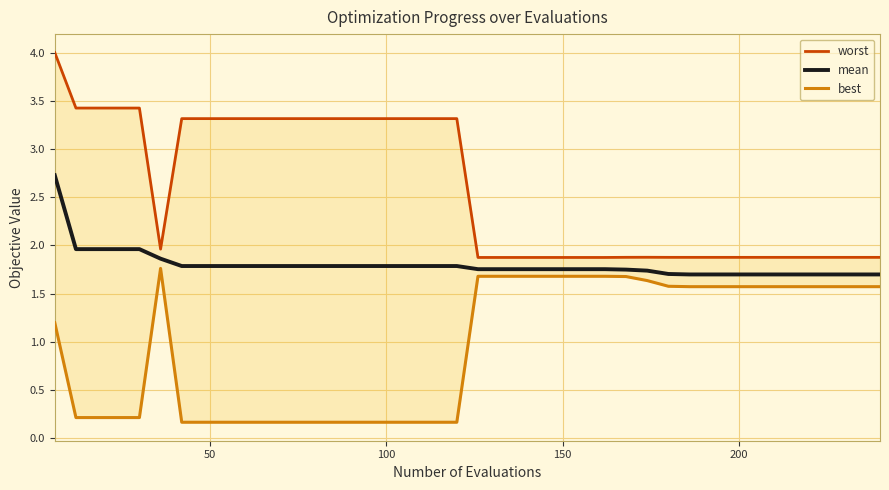

What is the maximum value for mean?

2.7